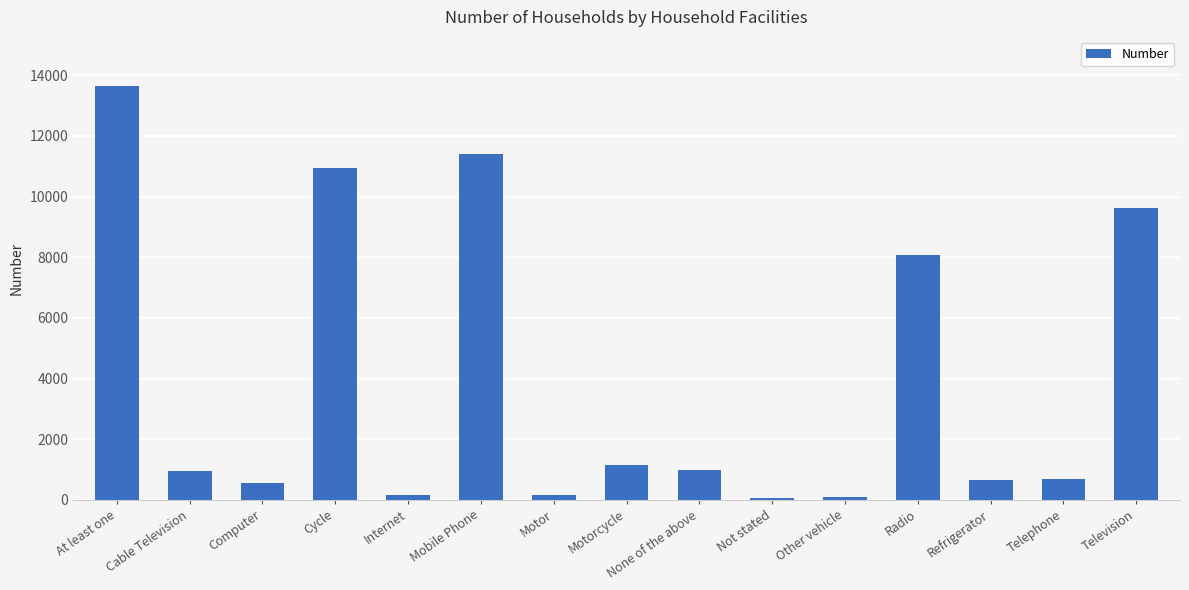

What is the label of the 13th bar from the right?

Computer